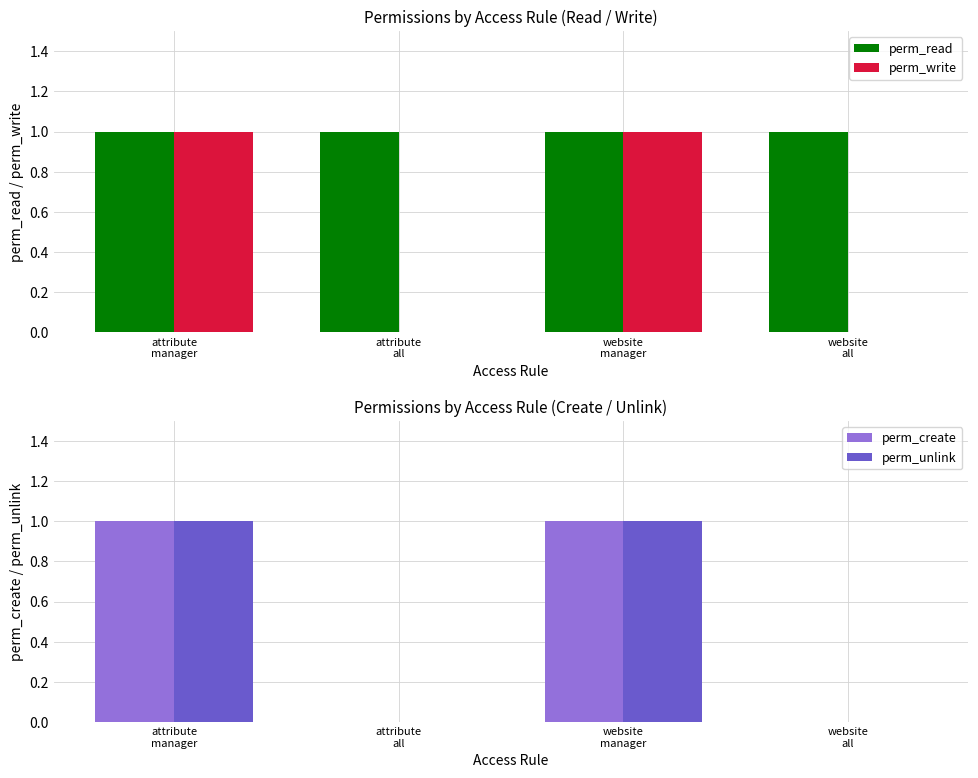

Is it true that perm_create equals -1 at attribute
all?

False